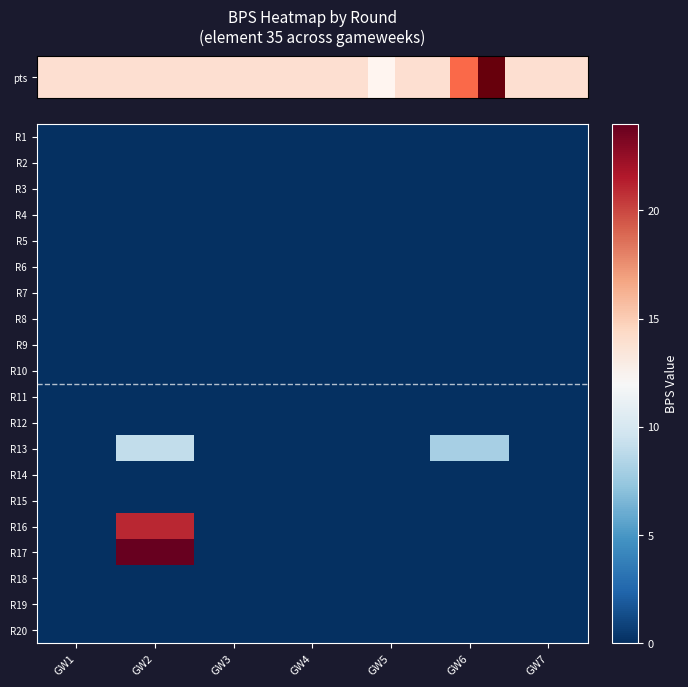

Between GW1 and GW7, which is larger?

GW1